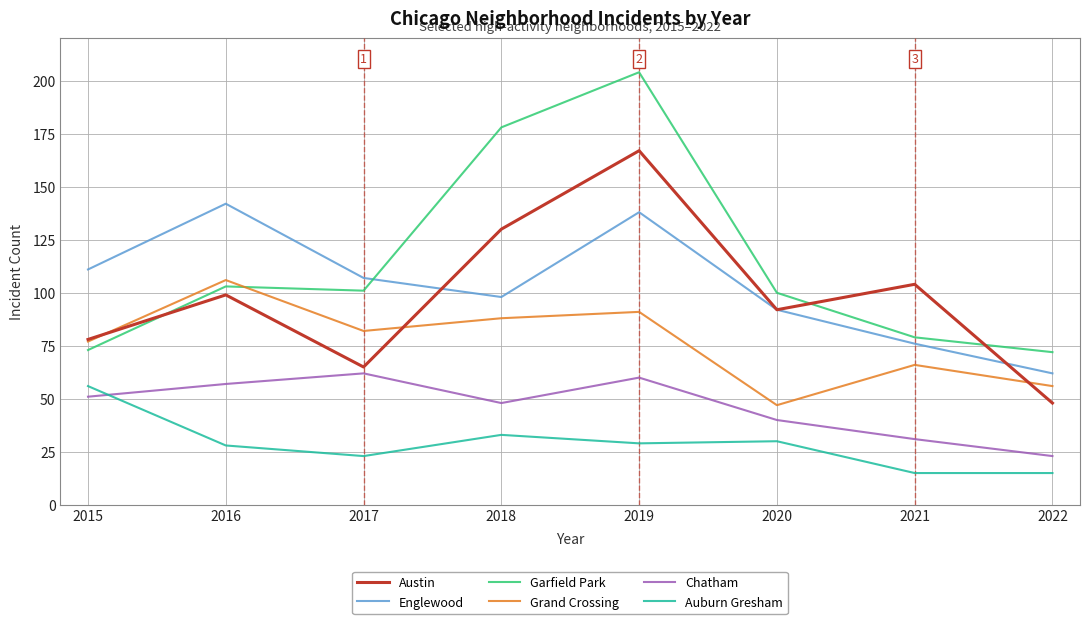

What is the difference between the highest and lowest values at 2021?

89